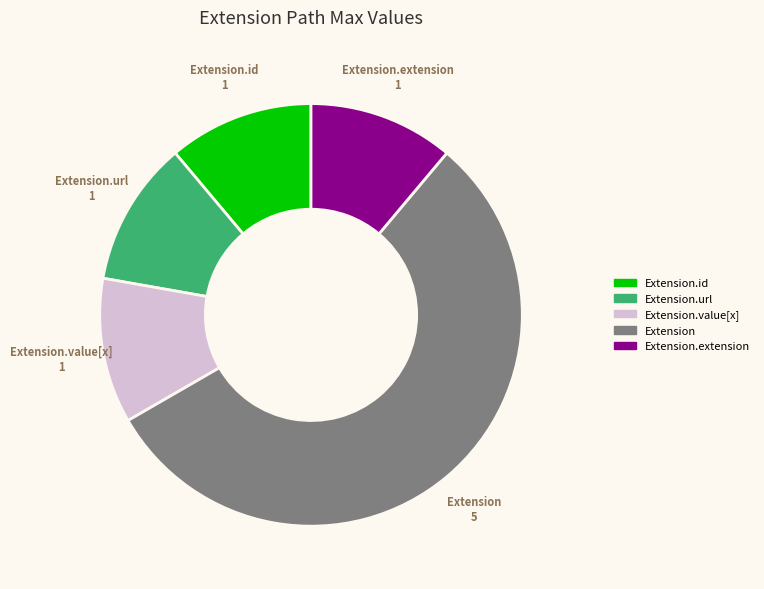

How many slices are in this pie chart?

5